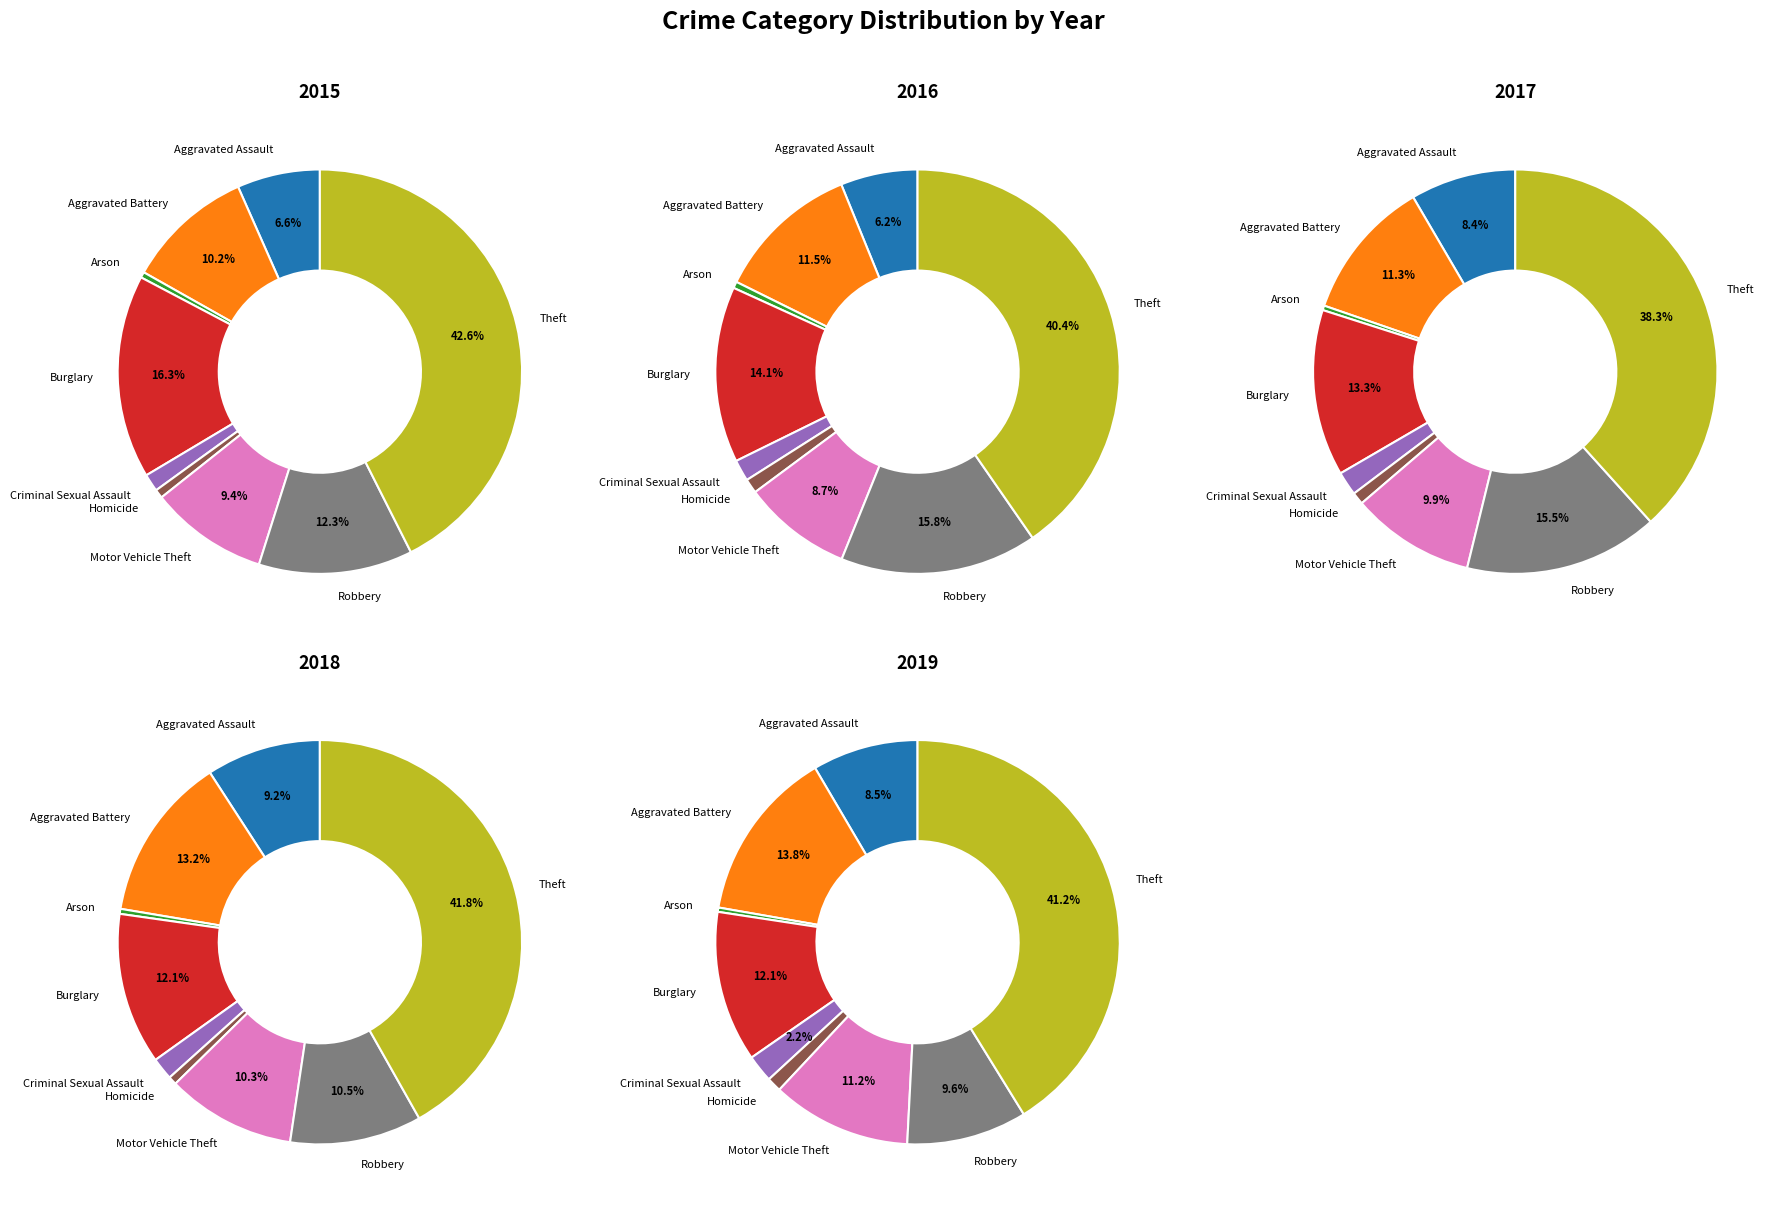

To the nearest percent, what is the combined percentage of Aggravated Assault and Homicide?

9%